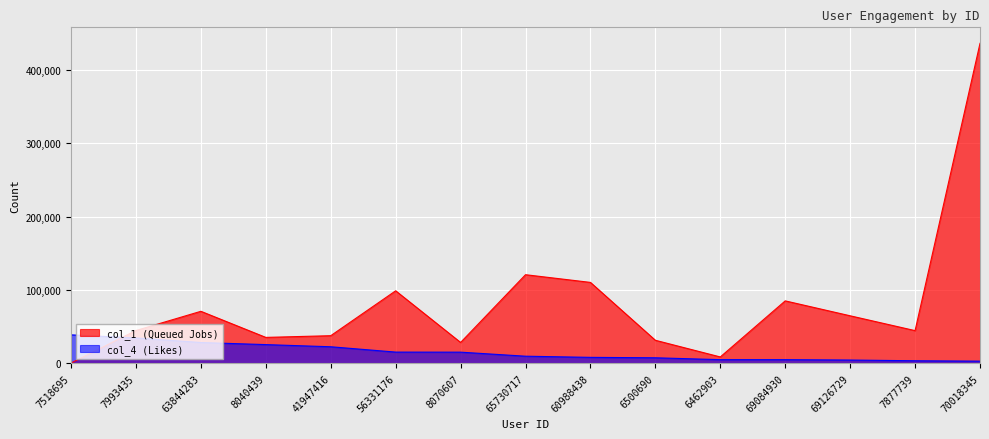

What is the average value of the col_4 (Likes) series?

15239.2